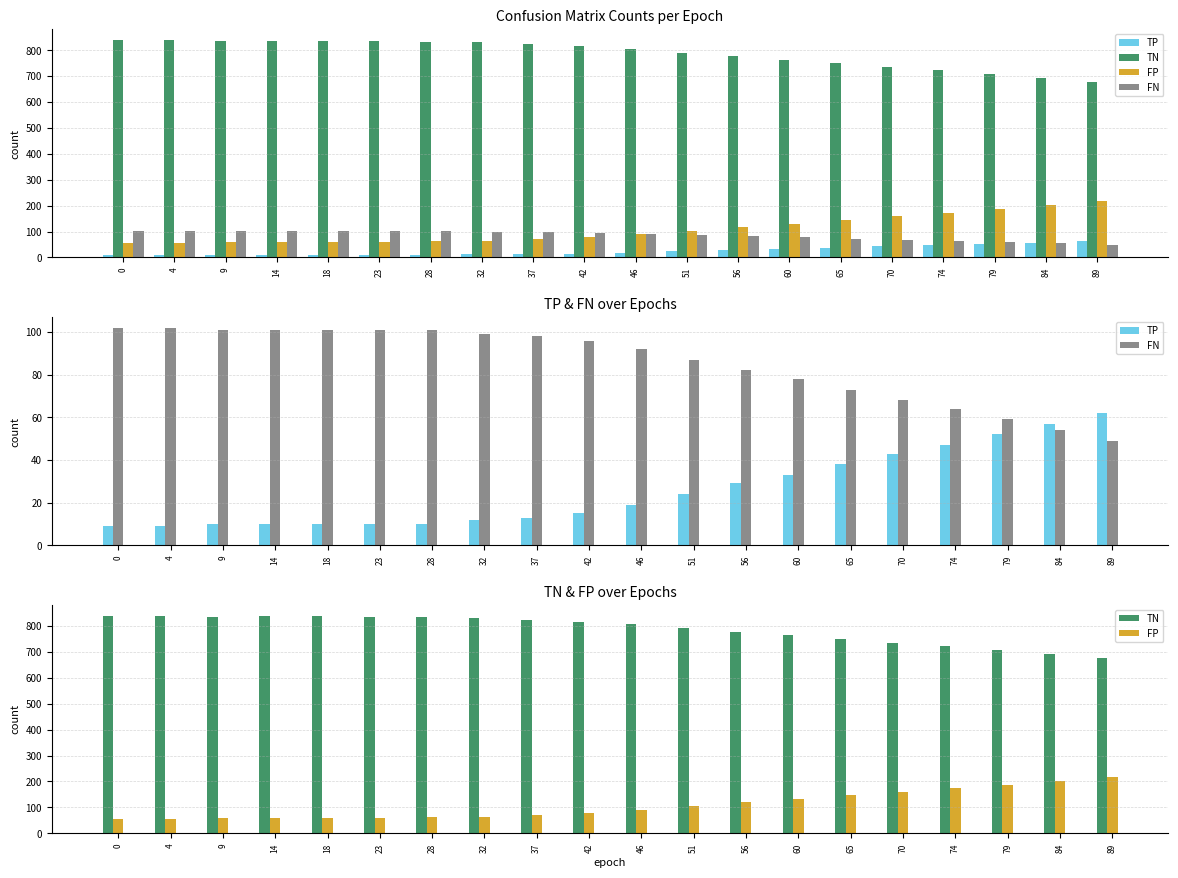

Which series has the largest total across all categories?

TN